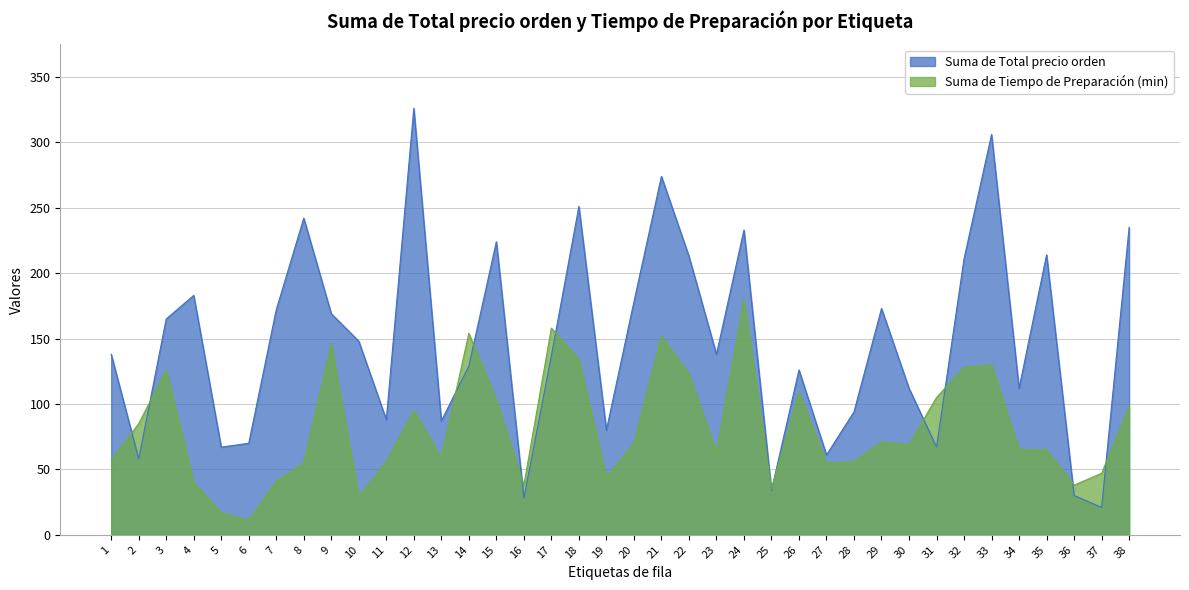

Rank the series by their average value, from lowest to highest.

Suma de Tiempo de Preparación (min), Suma de Total precio orden